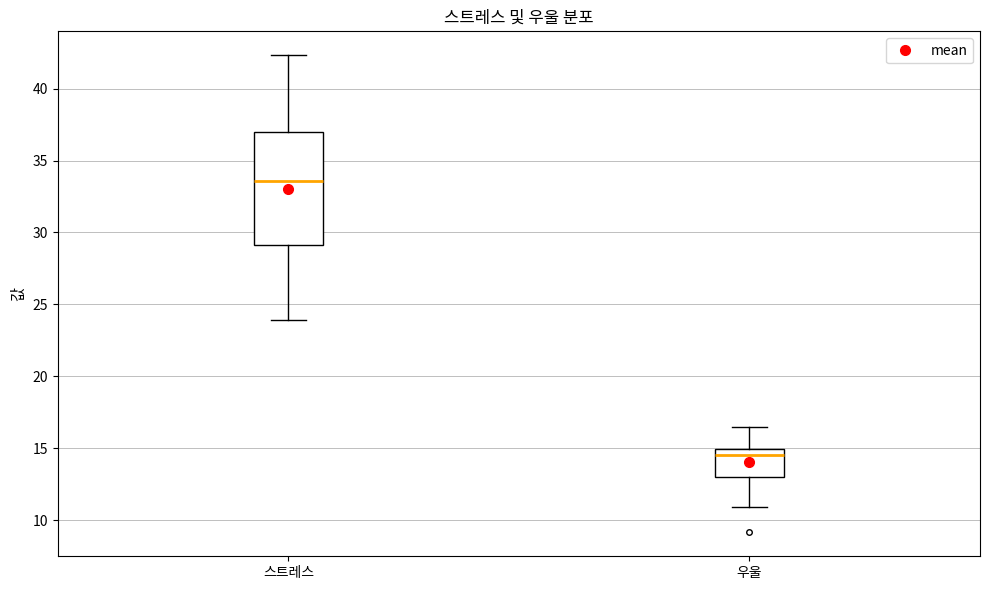

Reading left to right, read every box against the y-axis: the position of its median line, the range the box covers, and the ends of its whiskers. The values are not printed on the chart, so give them approximately, as read against the axis.

스트레스: median 33.5, box 29.0 to 37.0, whiskers 24.0 to 42.5
우울: median 14.5, box 13.0 to 15.0, whiskers 11.0 to 16.5